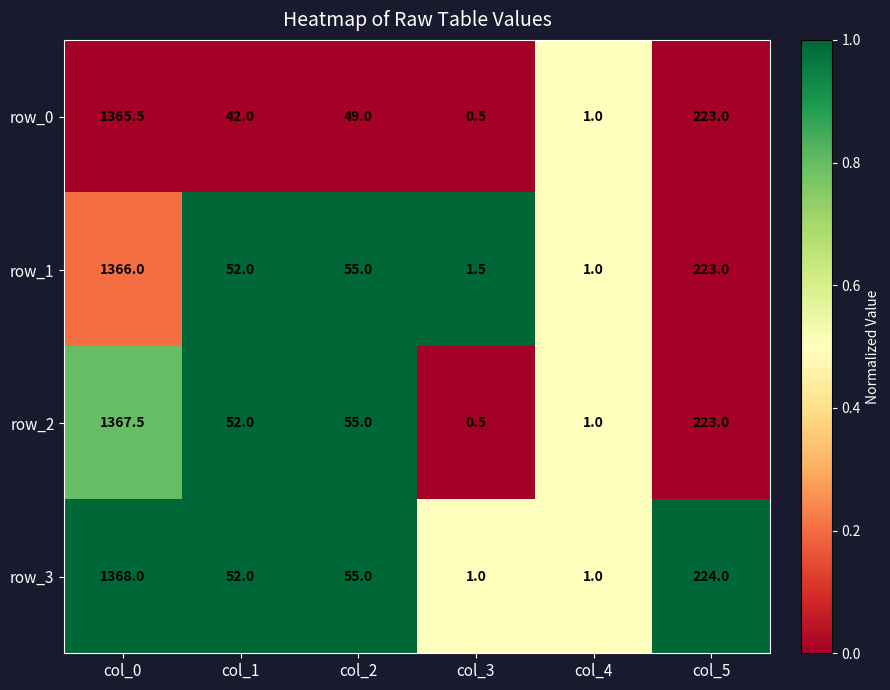

What is the sum of the row_1 values at col_3 and col_4?

2.5